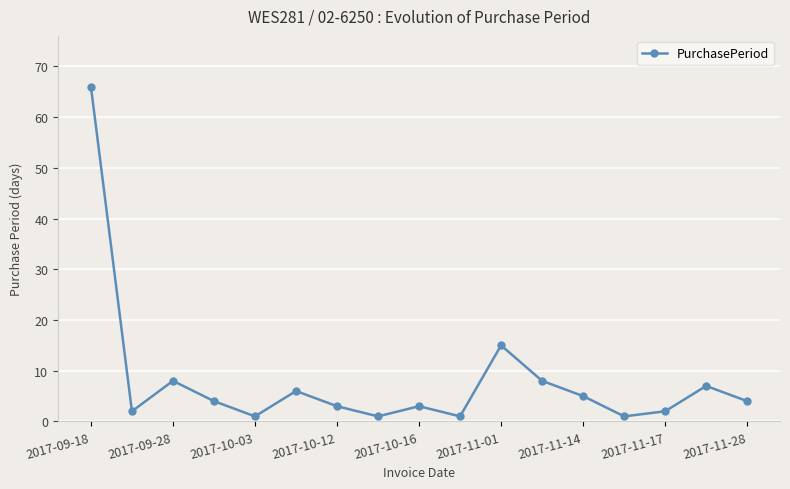

How many series are shown in this chart?

1